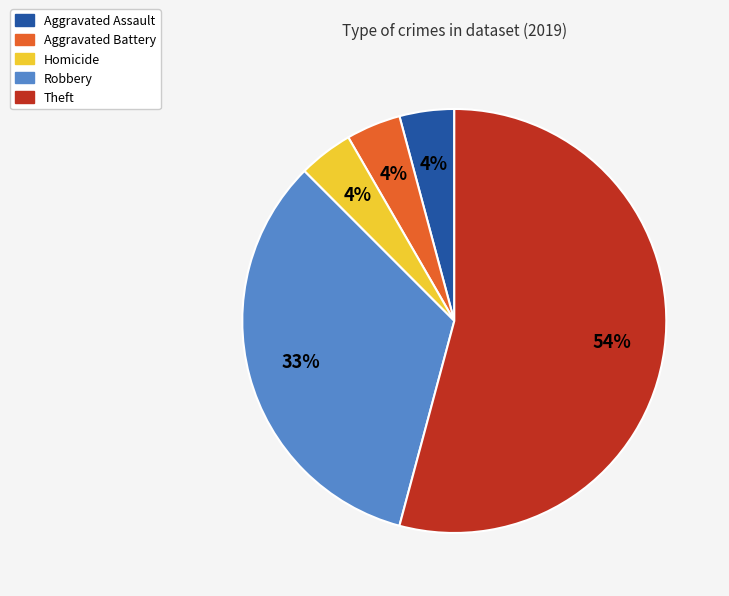

How many segments does this pie chart have?

5